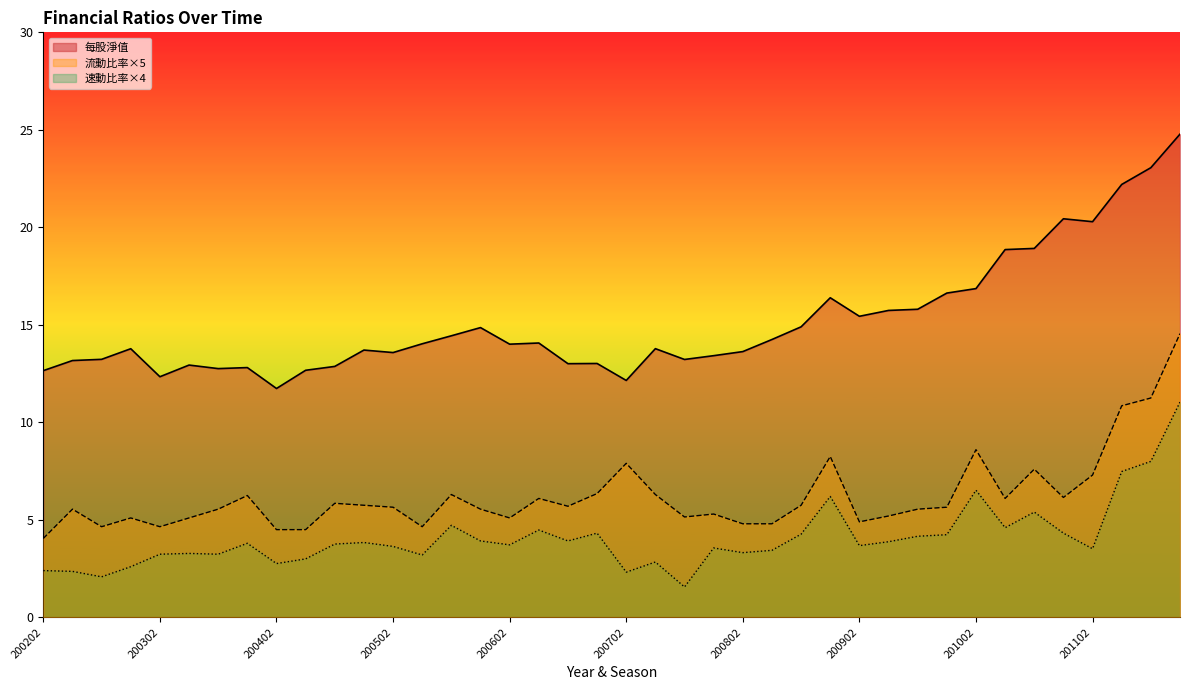

What are all the series names shown in the legend?

每股淨值, 流動比率×5, 速動比率×4